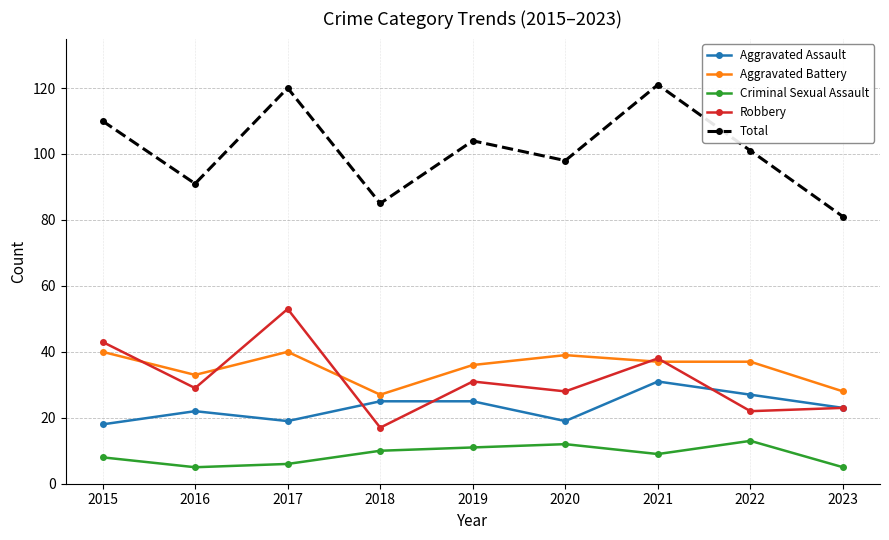

Which series changed the most between 2016 and 2018?

Robbery